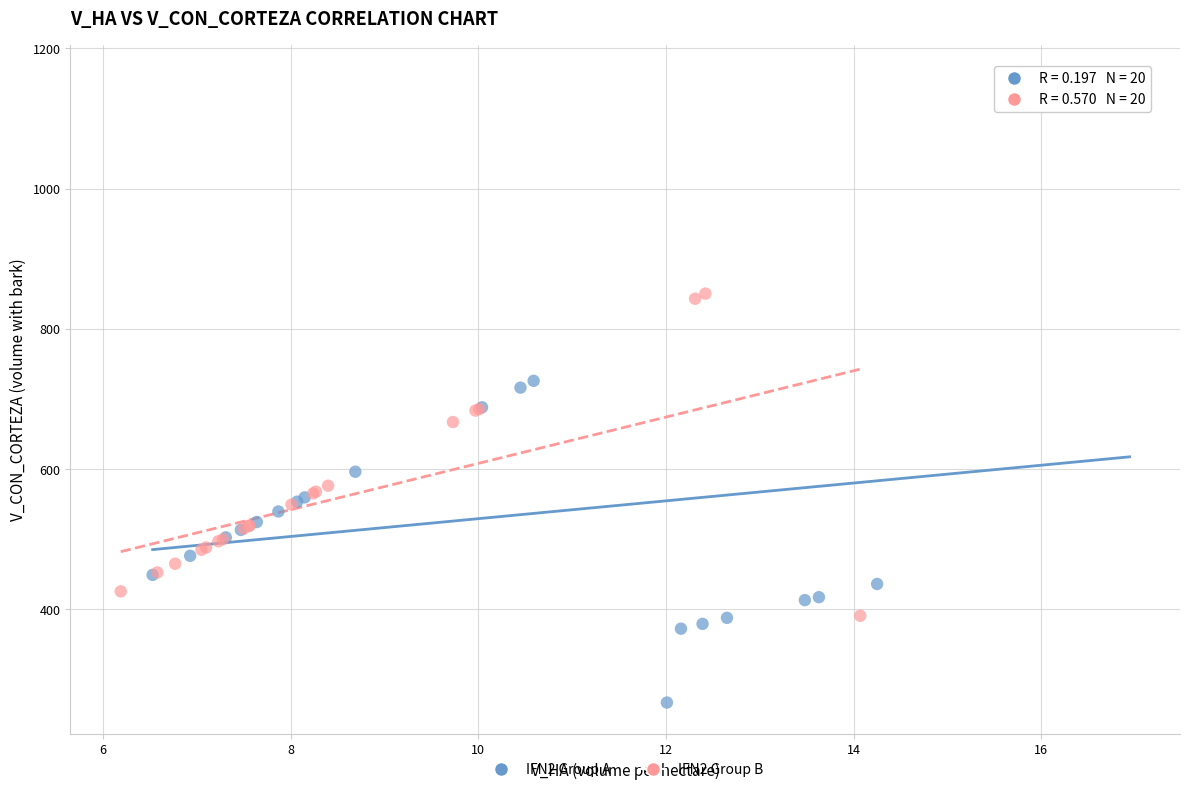

Which series has the widest spread of Y values?

IFN2 Group A